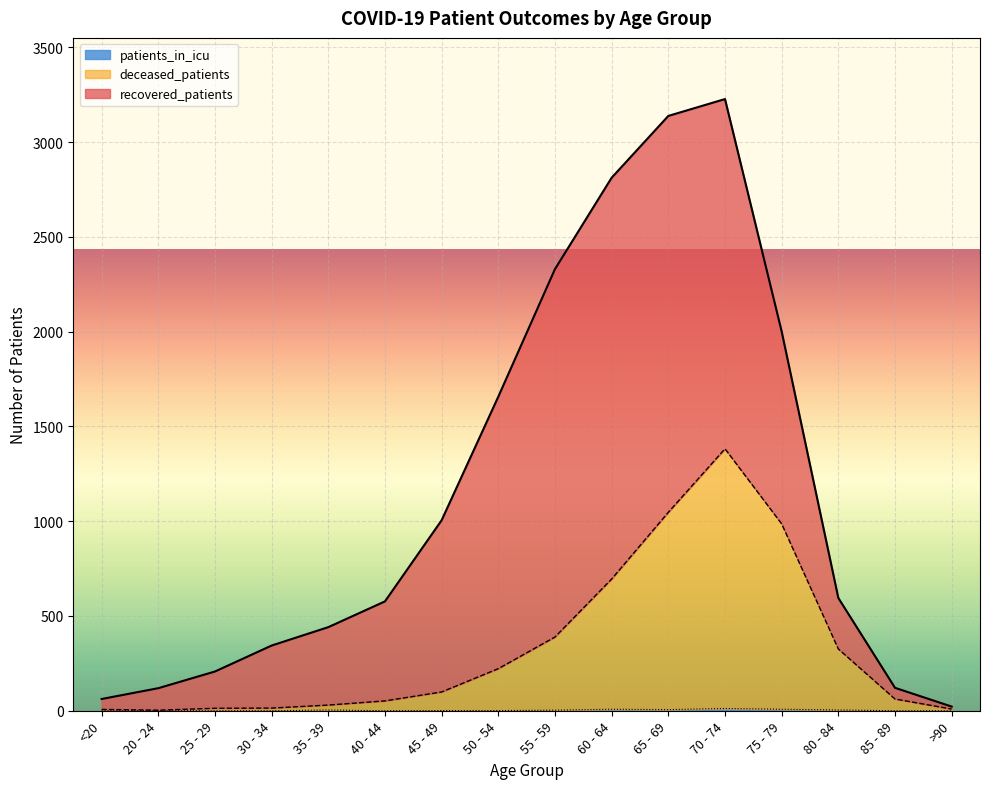

List the labels in order of patients_in_icu value, largest first.

70 - 74, 60 - 64, 75 - 79, 65 - 69, 35 - 39, 80 - 84, 55 - 59, 45 - 49, 50 - 54, <20, 20 - 24, 25 - 29, 30 - 34, 40 - 44, 85 - 89, >90